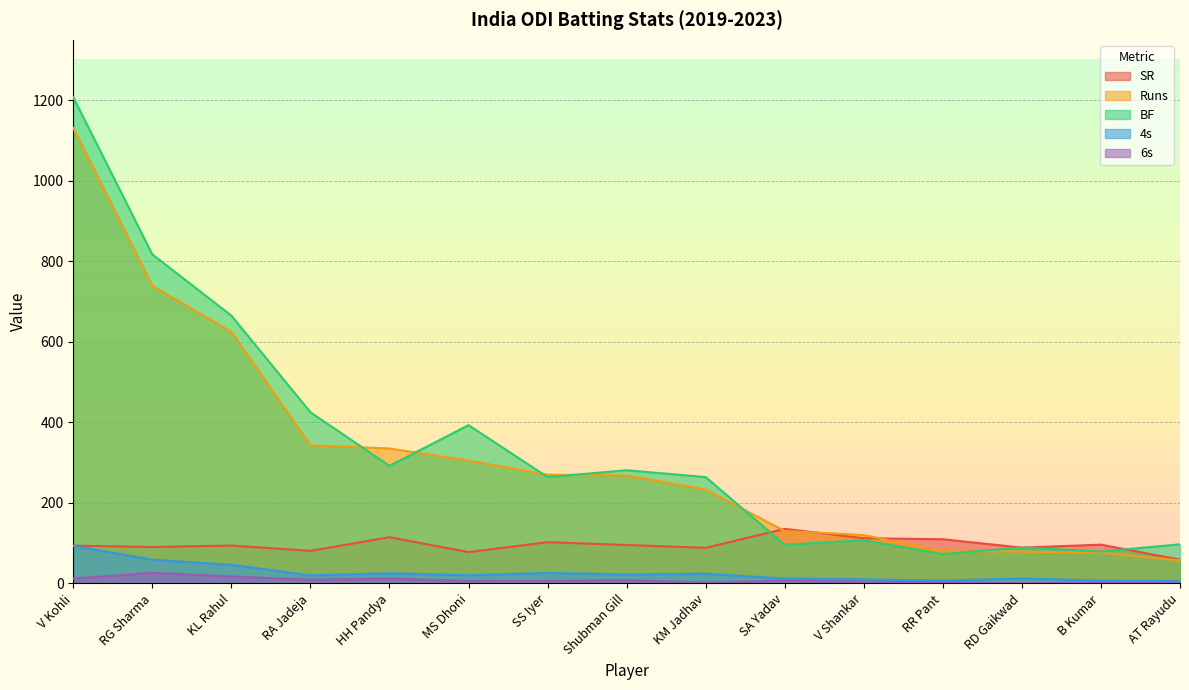

How many values in the BF series exceed 264?

7